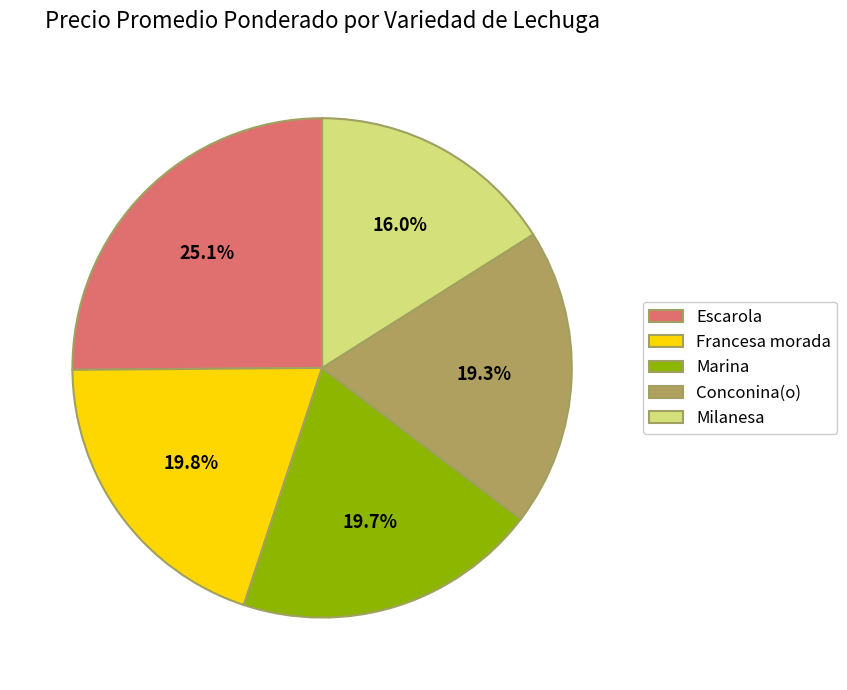

What portion of the pie excludes Marina?

80.3%